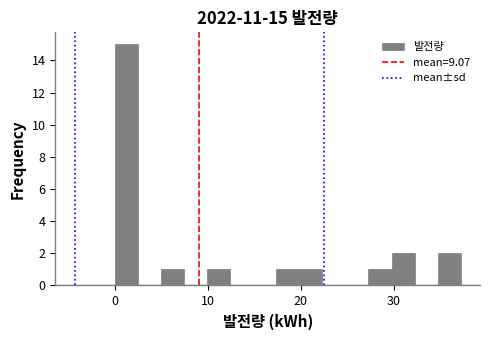

Read against the x-axis, roughly where is the centre of the tallest bar?

1